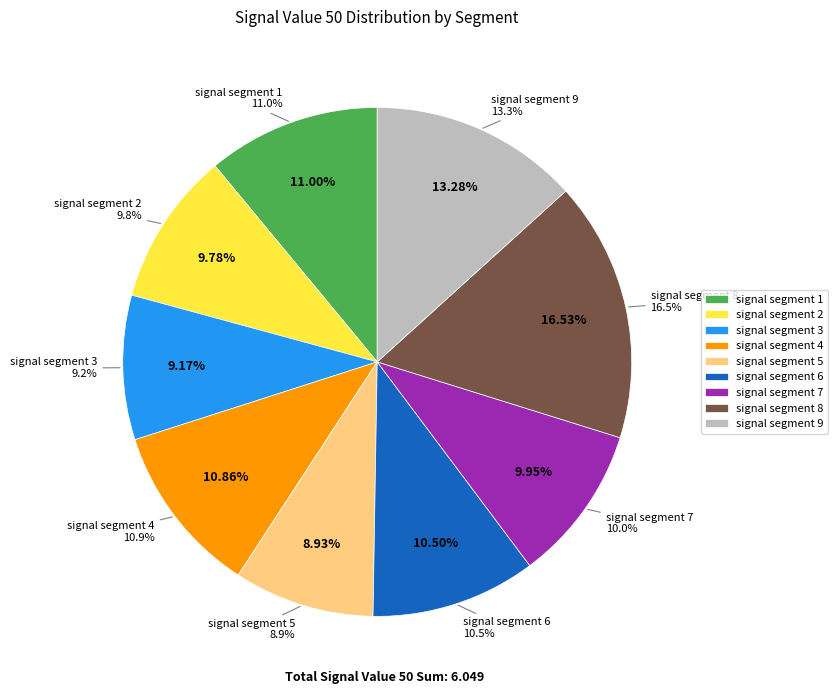

To the nearest percent, what portion does signal segment 3 represent?

9%